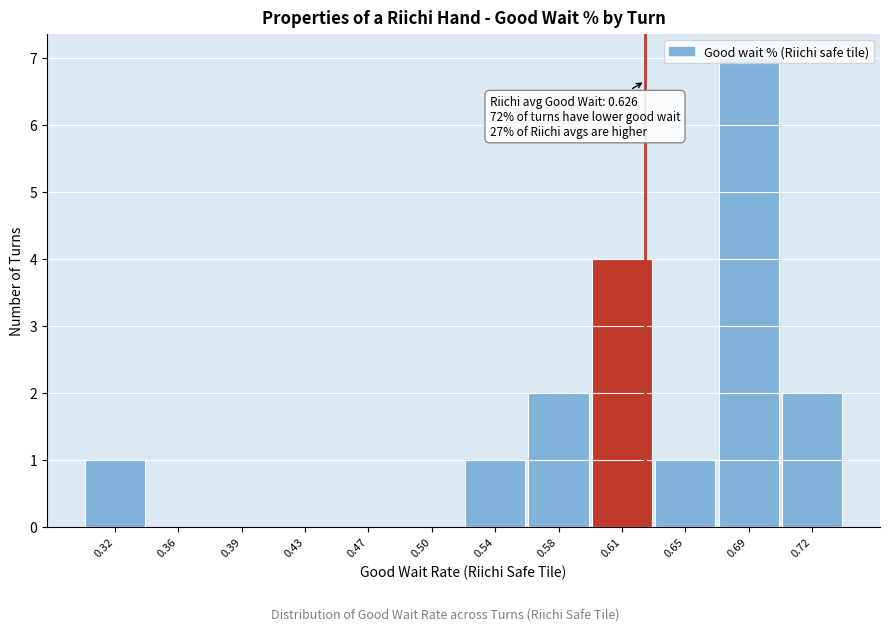

Over which range of the x-axis is the bar tallest?

0.670 to 0.705